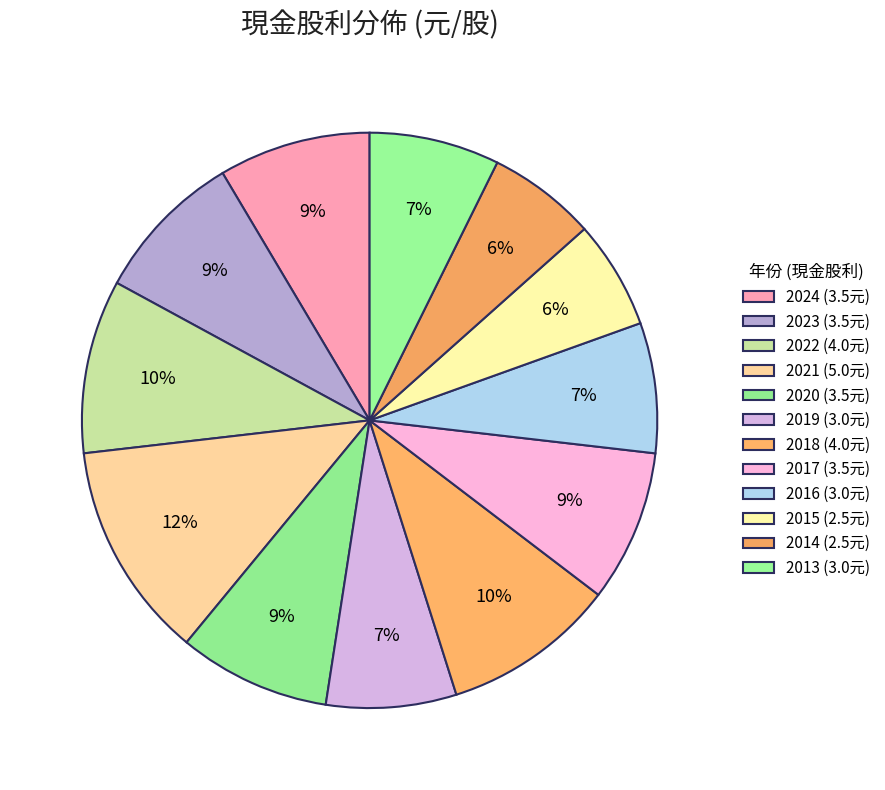

How many slices are in this pie chart?

12